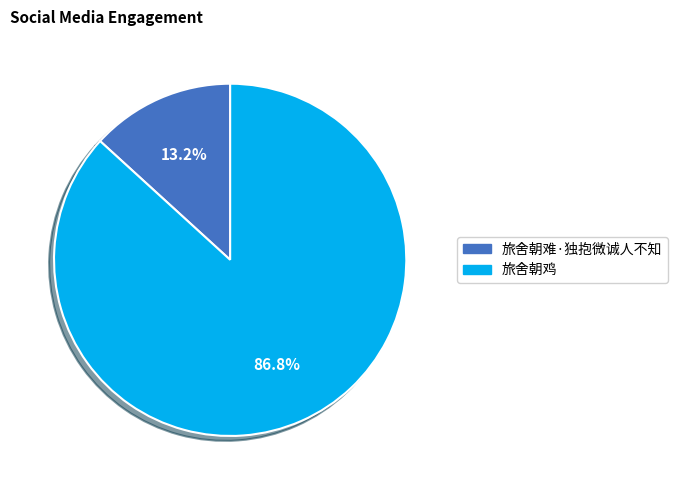

To the nearest percent, what percentage of the pie is 旅舍朝难·独抱微诚人不知?

13%